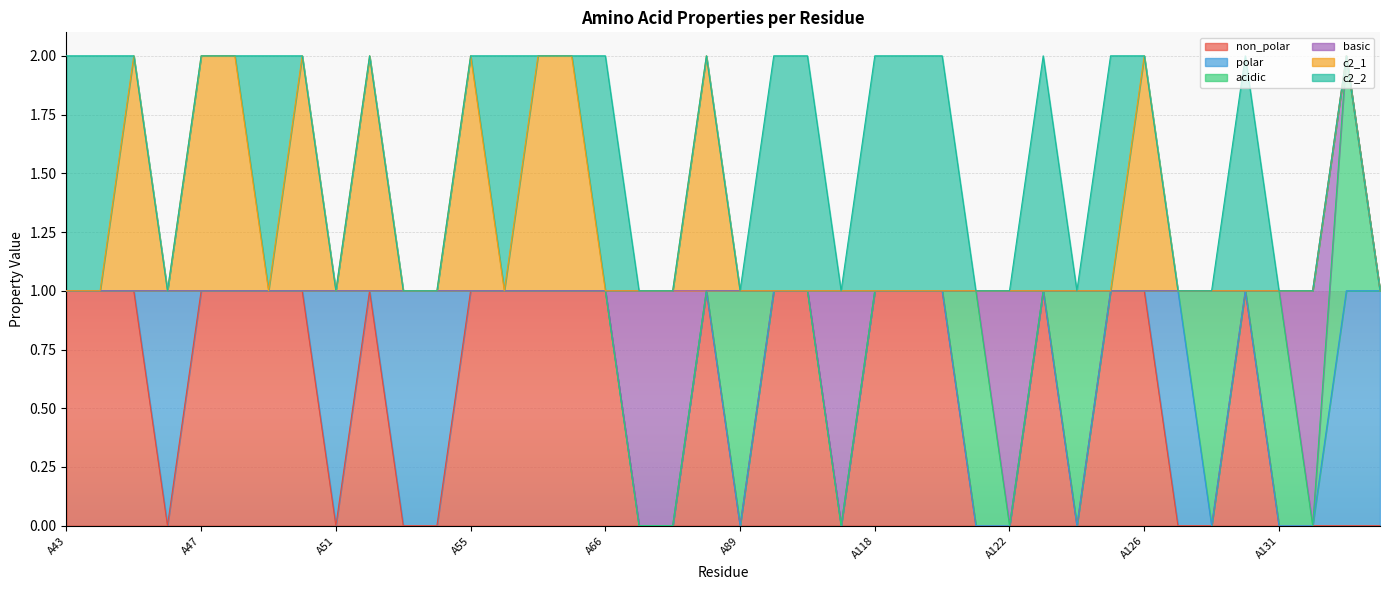

Which series has the largest range (max minus min)?

non_polar